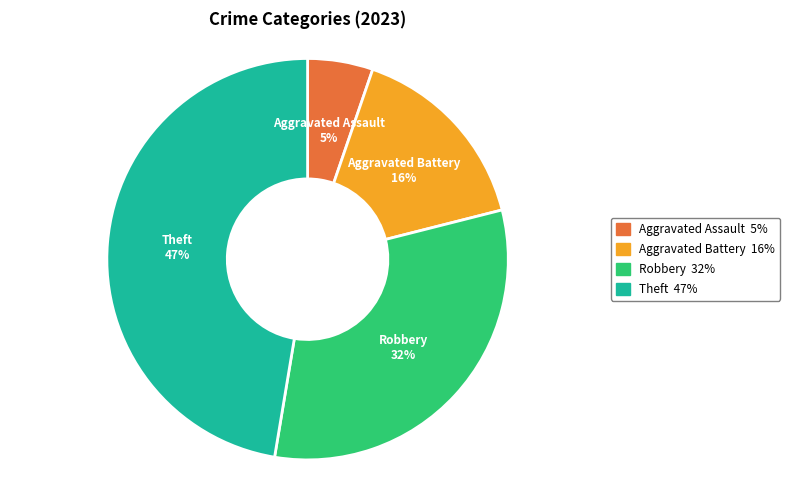

Does any single category account for the majority?

No